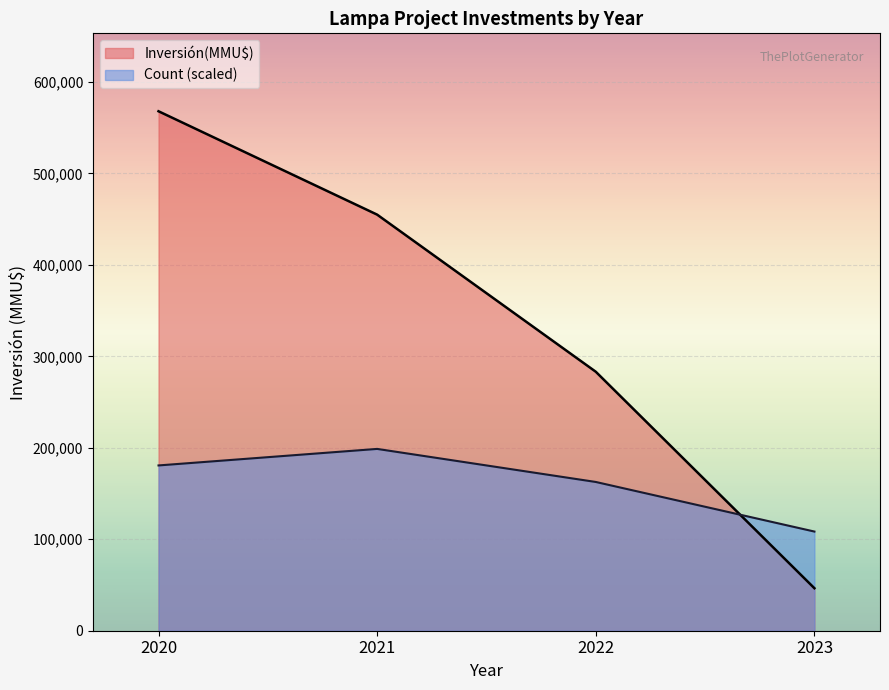

What is the minimum value for Count (scaled)?

108436.4